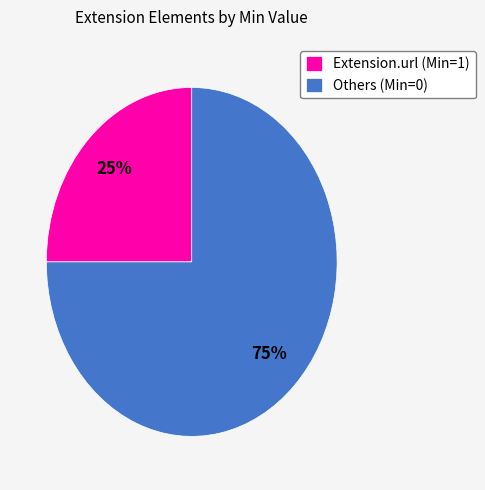

Approximately how many times larger is the value at Others (Min=0) compared to Extension.url (Min=1)?

3.0